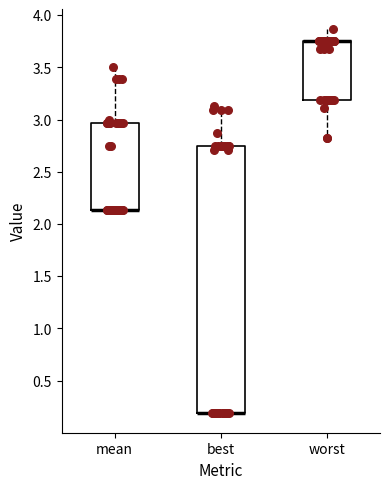

Comparing the boxes themselves (not the whiskers), which one is the tallest?

best